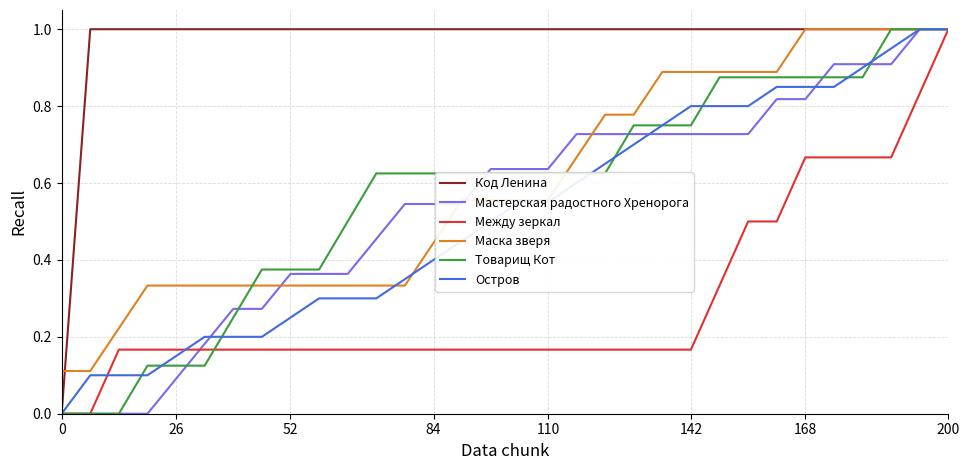

Which series has the largest total across all categories?

Код Ленина